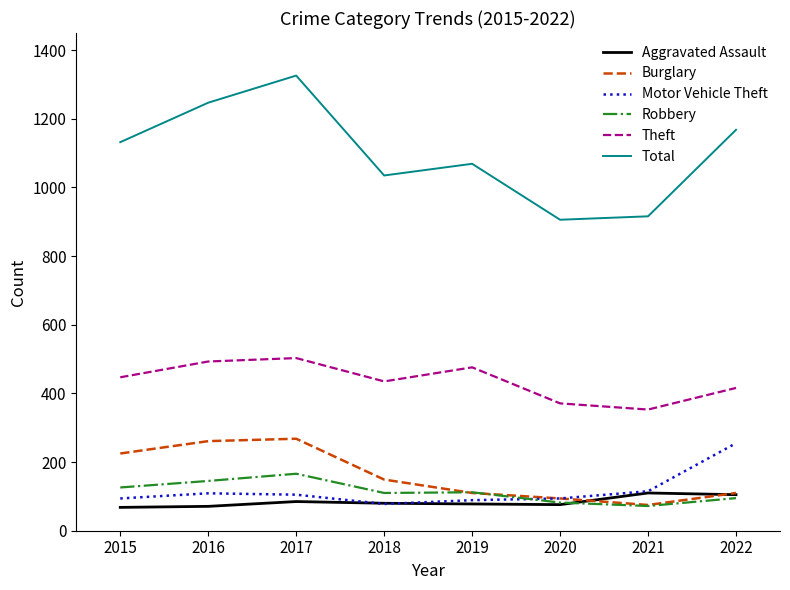

True or false: Aggravated Assault and Theft cross at least once.

False